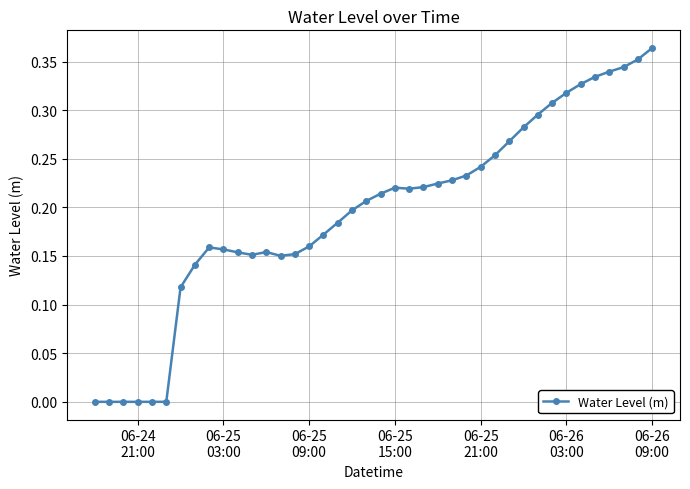

How many distinct data groups are displayed?

1